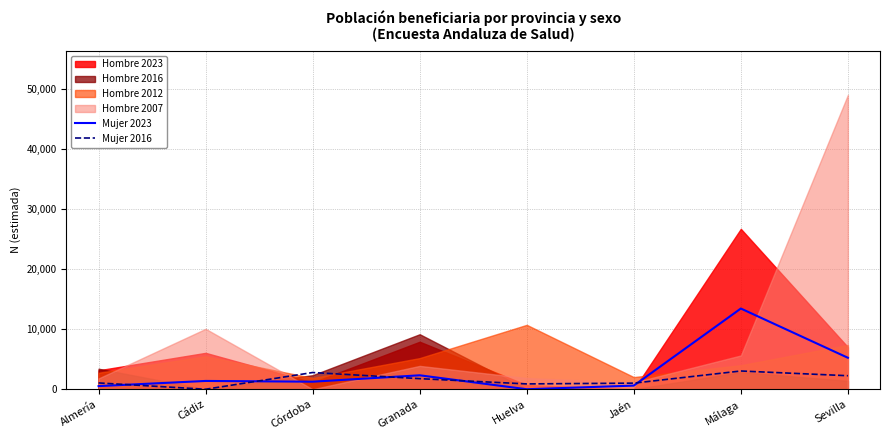

True or false: Mujer 2023 has a value of 2320 at Granada.

True